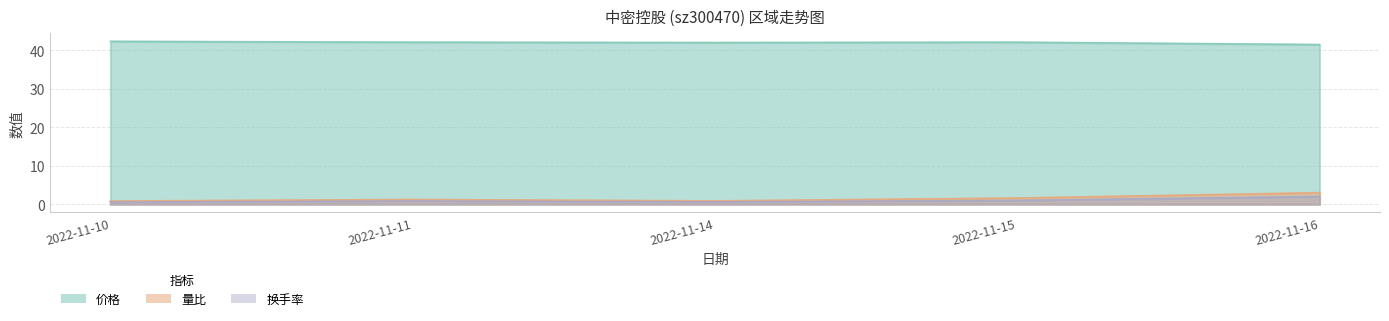

At 2022-11-11, list the series in order from largest to smallest.

价格, 量比, 换手率